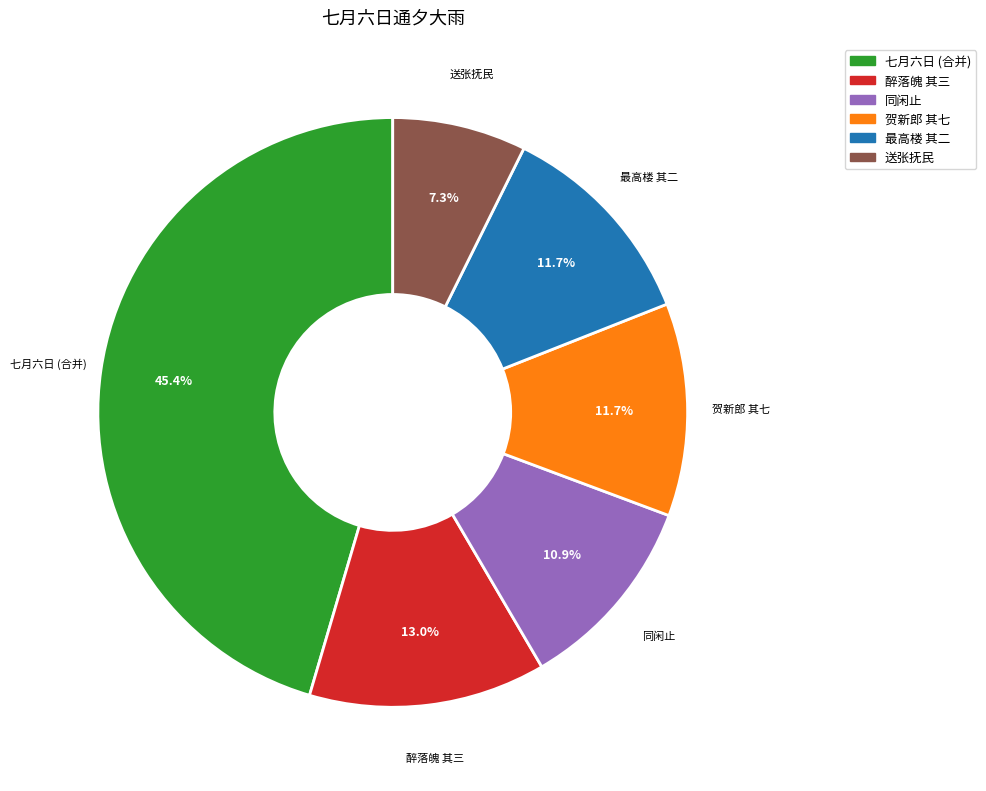

To the nearest percent, what is the average slice percentage?

17%